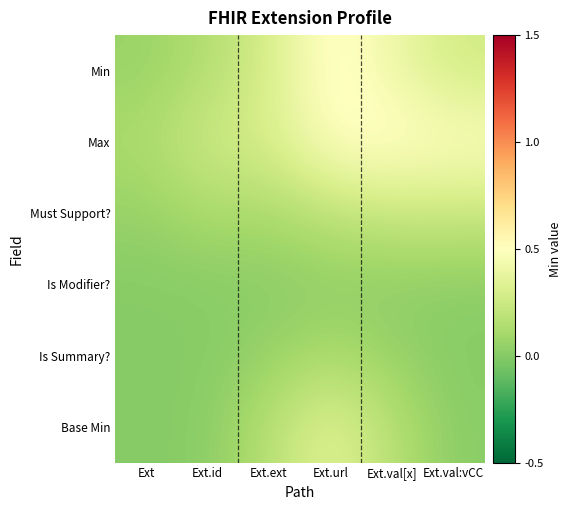

At which category is the sum across all series the highest?

Ext.url